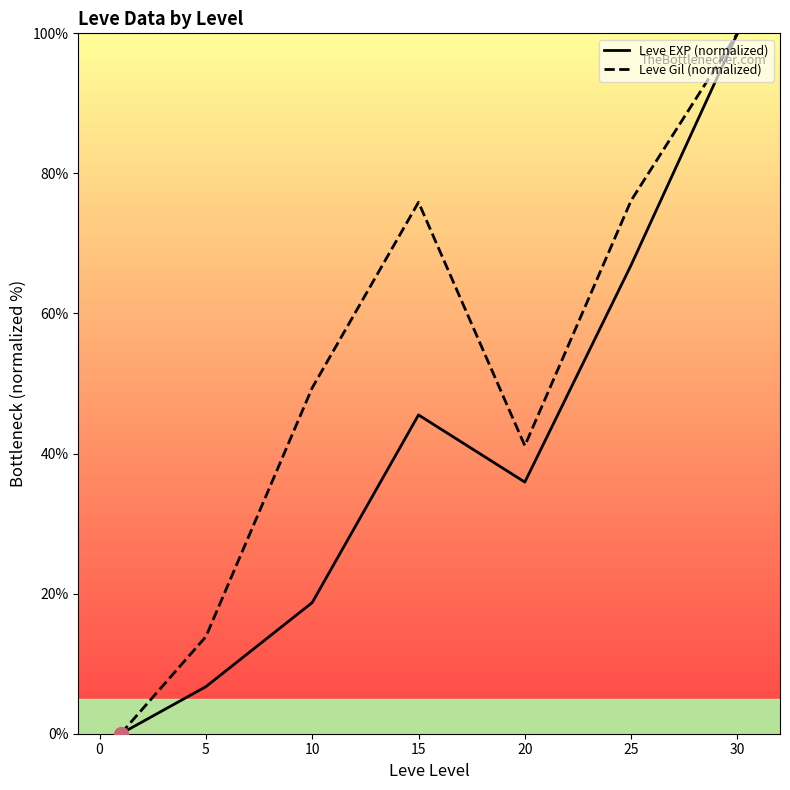

Where is the first local maximum for Leve Gil (normalized)?

15